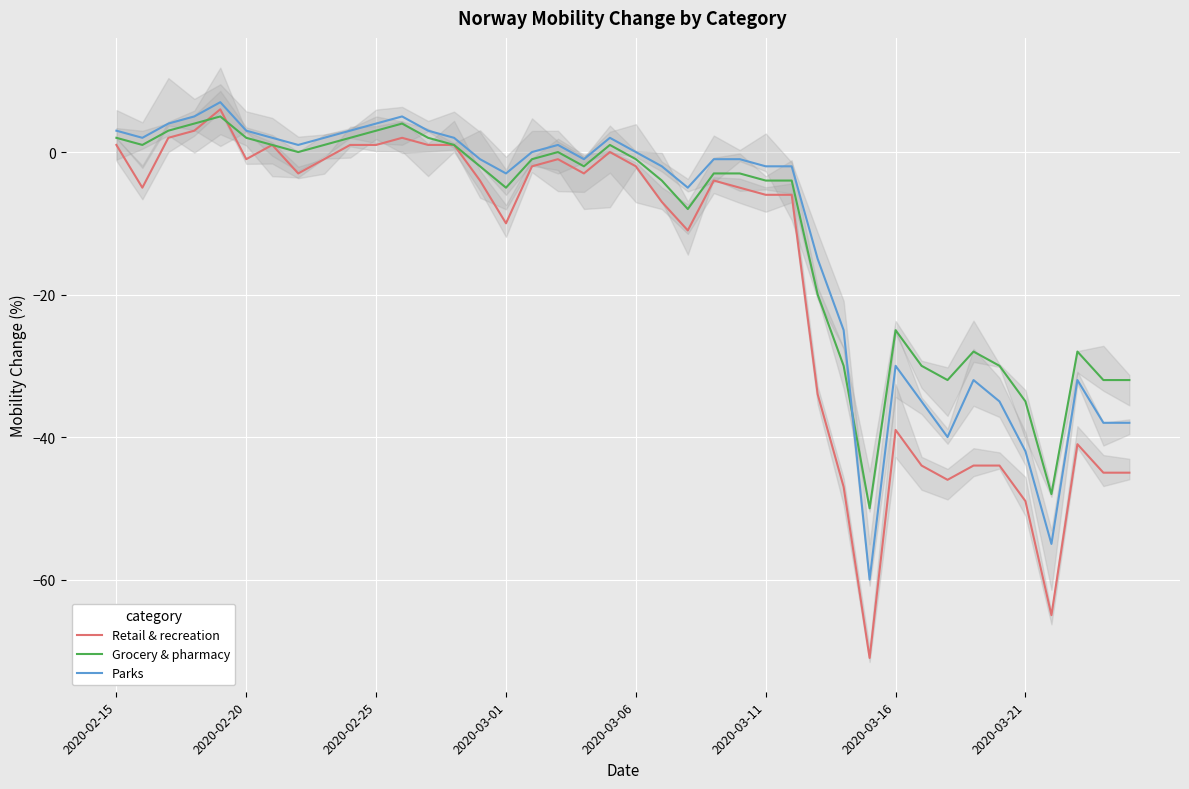

What is the minimum value for Grocery & pharmacy?

-50